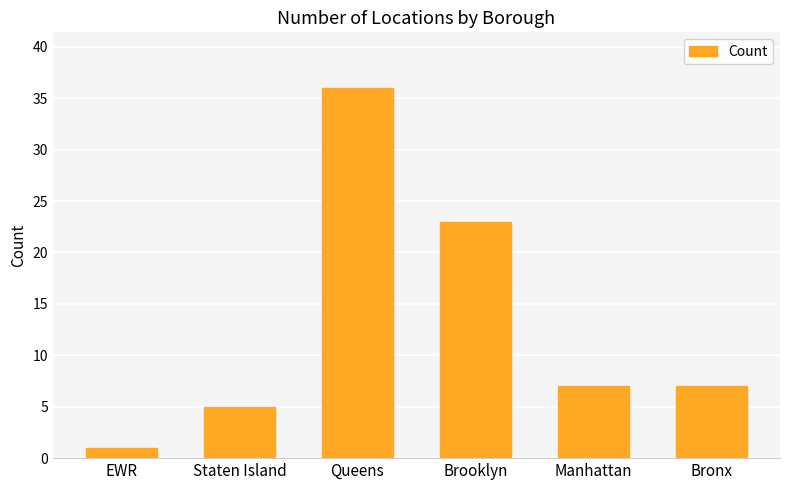

What is the maximum value shown in the chart?

36